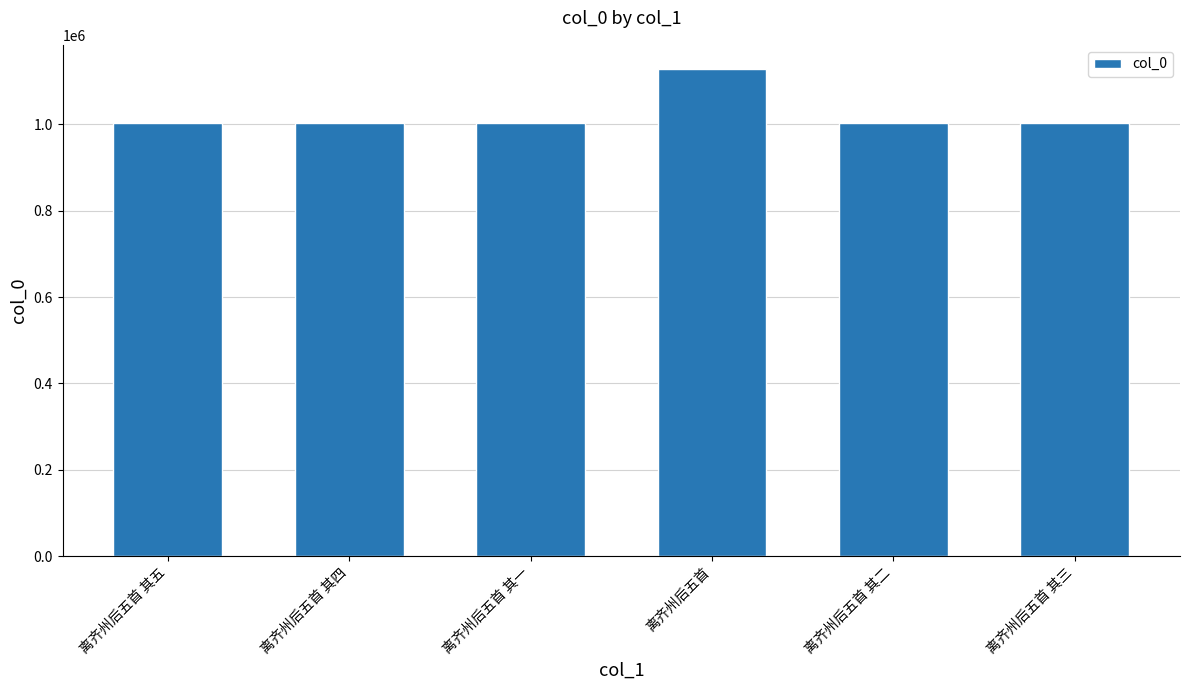

What is the difference between the values at 离齐州后五首 and 离齐州后五首 其三?

125415